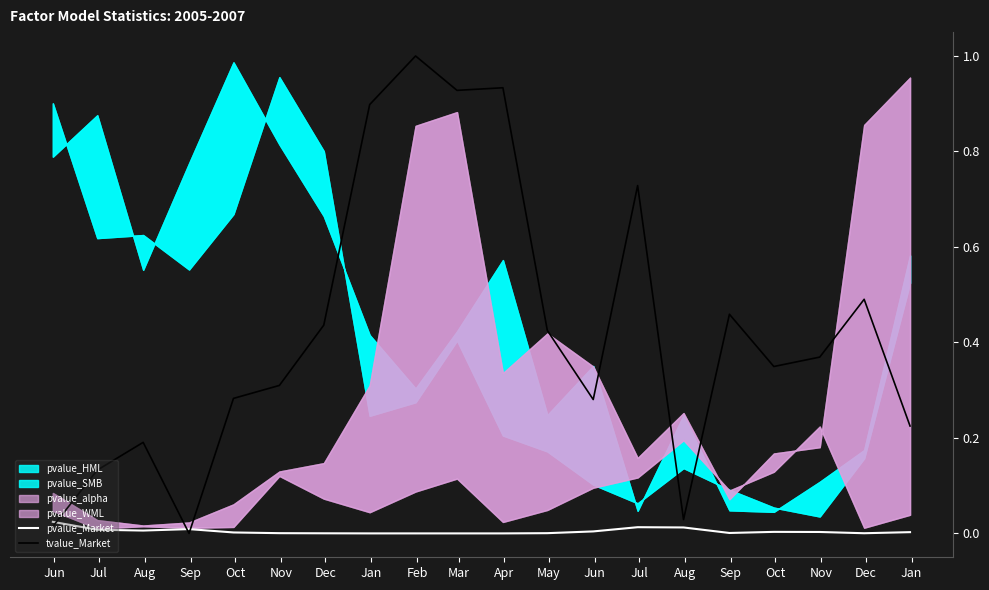

The value of tvalue_Market at Aug is 0.0. True or false?

False